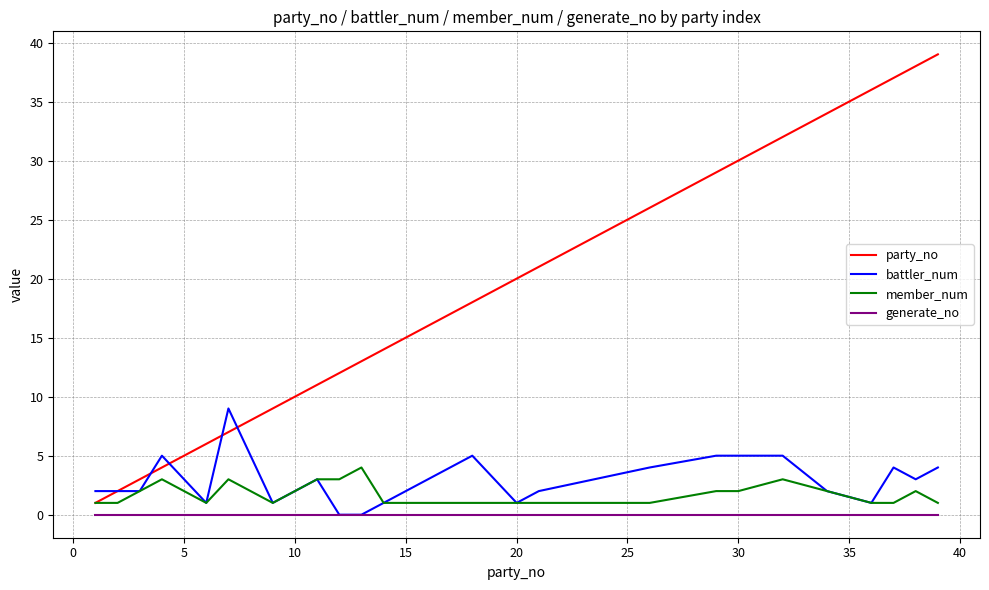

True or false: generate_no and member_num cross at least once.

False